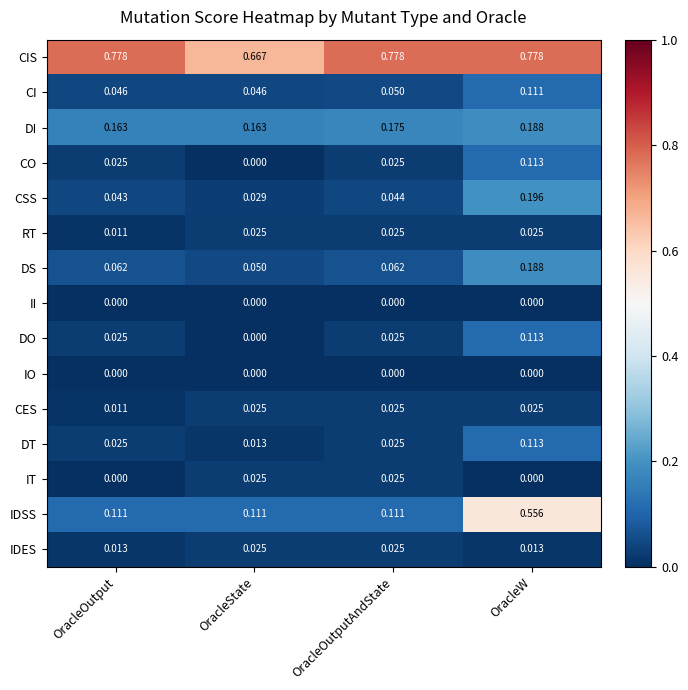

Which series has the widest spread of values?

IDSS